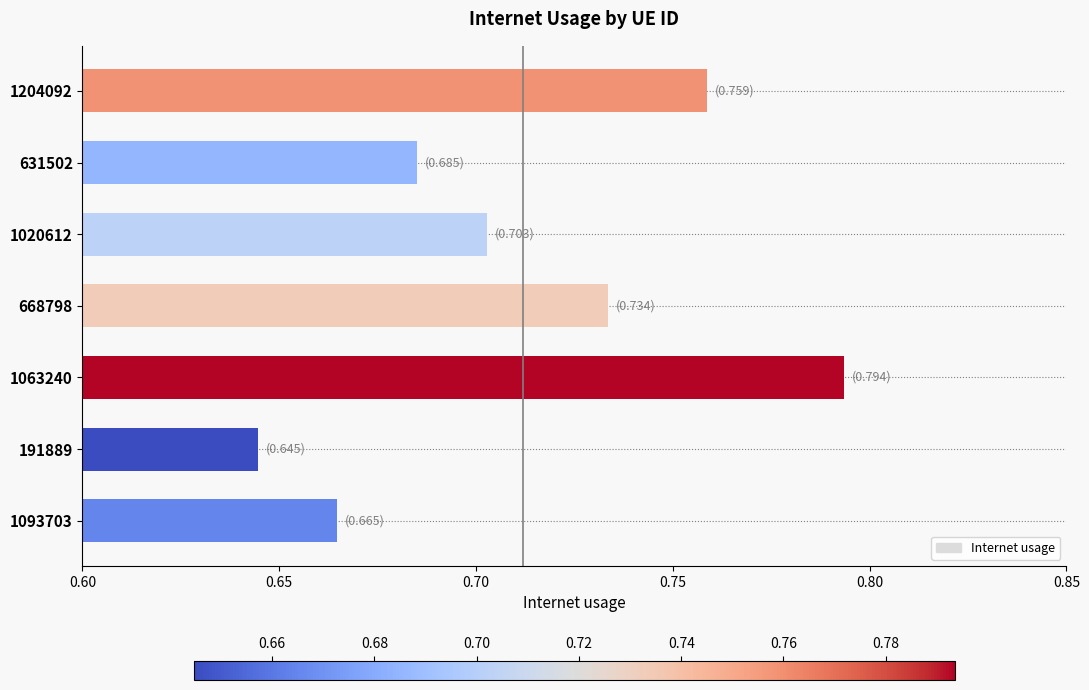

The chart shows a value of 1.1 at 631502. True or false?

False